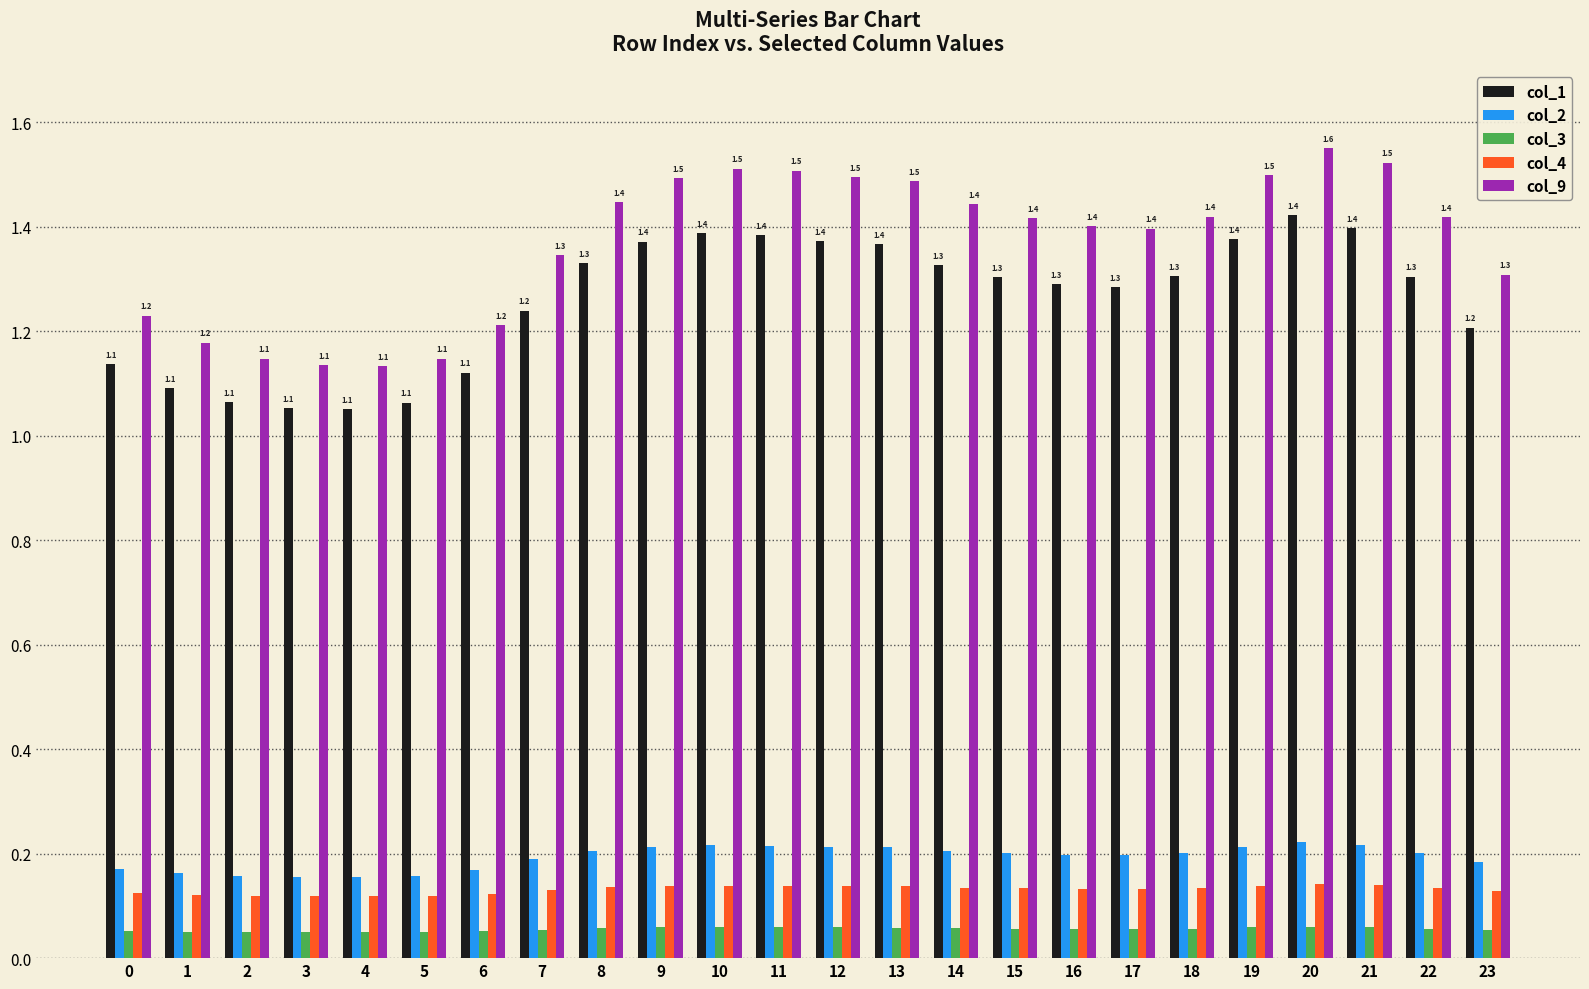

What is the sum of the col_4 values at 10 and 12?

0.3